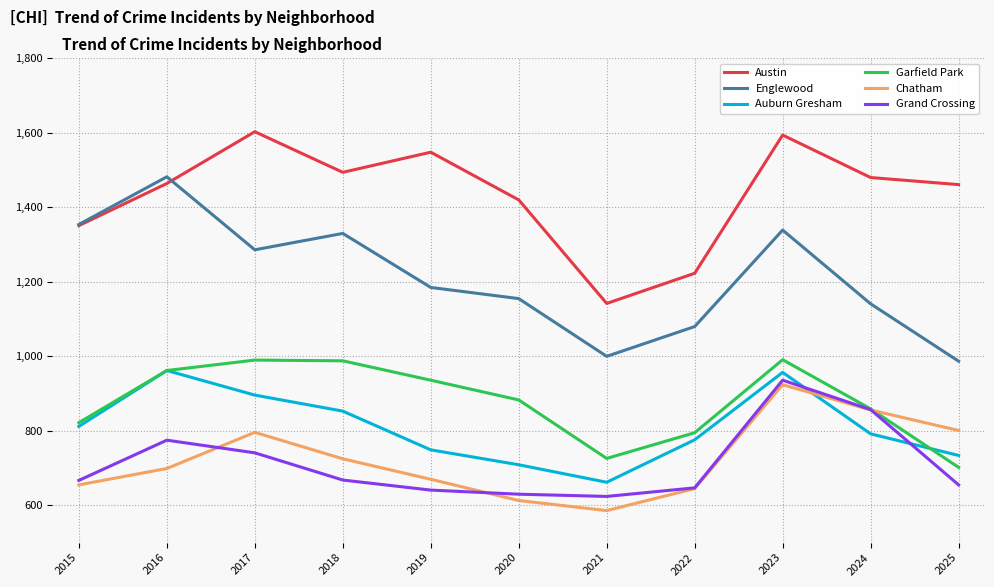

True or false: Chatham and Austin cross at least once.

False